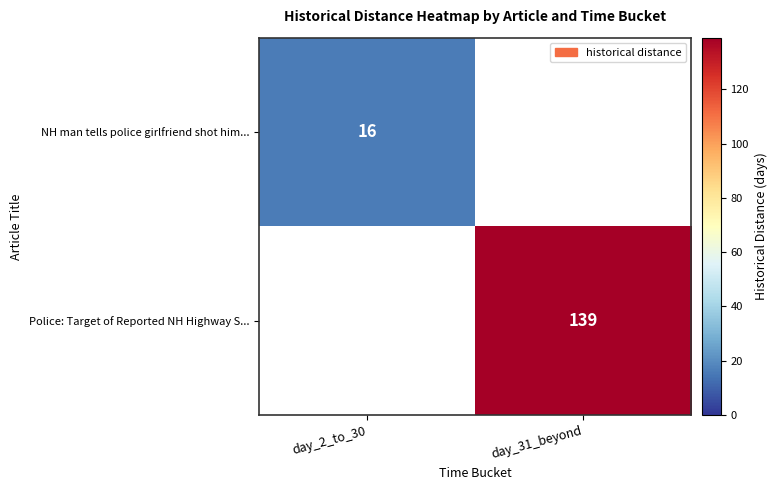

The NH man tells police girlfriend shot him... series shows 16 at day_2_to_30. True or false?

True